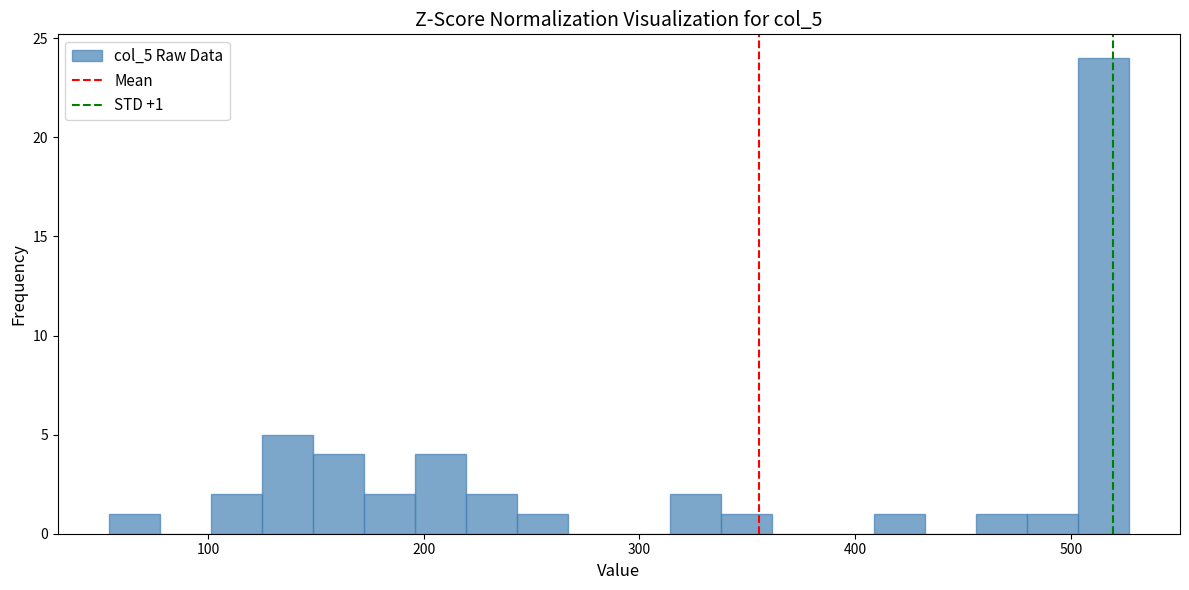

Around what value on the x-axis is the tallest bar? Give the approximate position of its centre, as read against the axis.

520